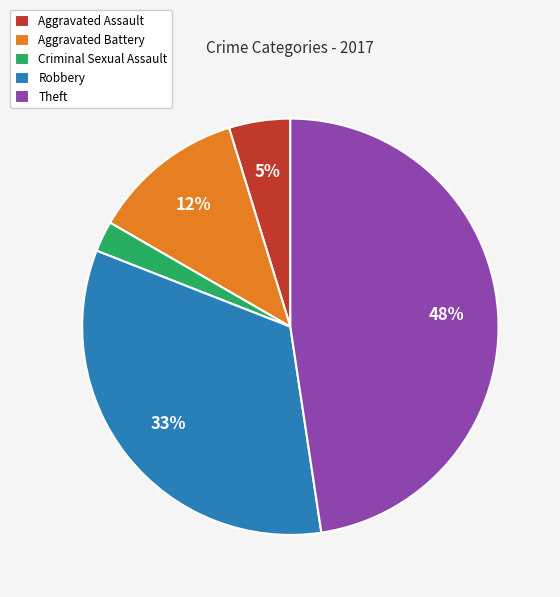

How many slices are in this pie chart?

5